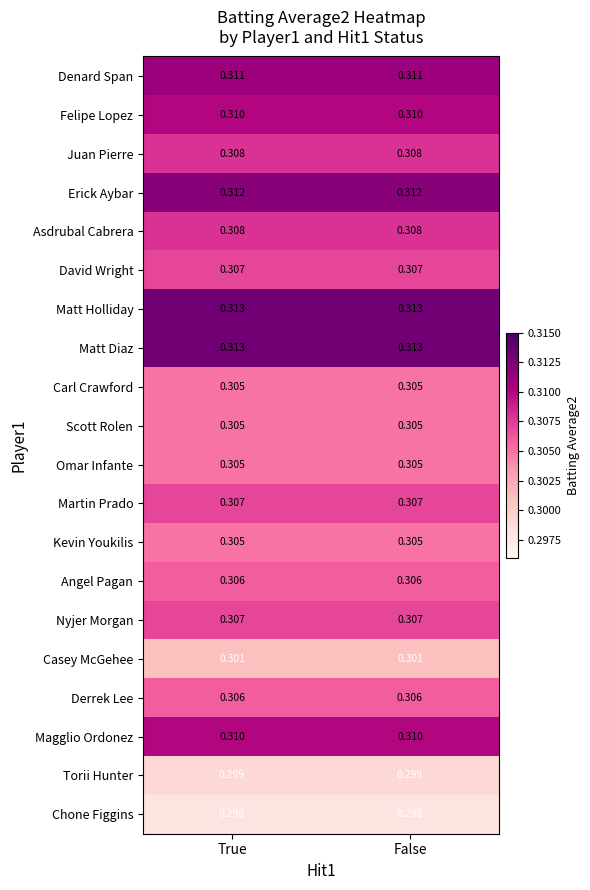

Is the value of Angel Pagan at False greater than the value of Juan Pierre at False?

No